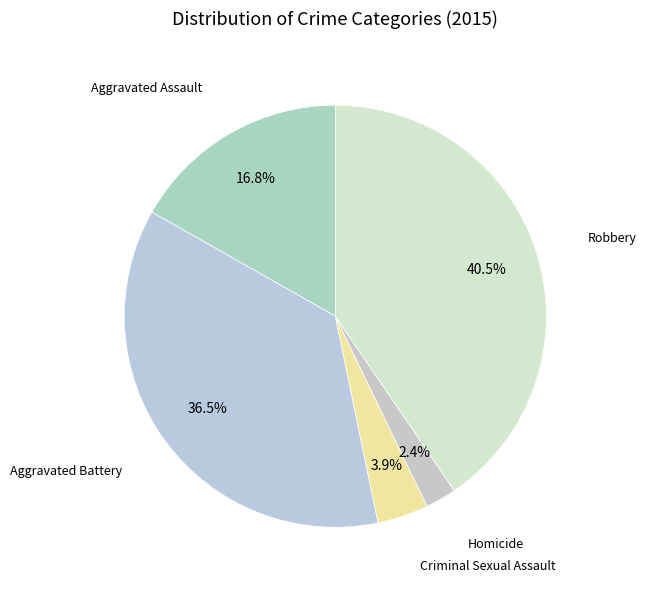

Is Aggravated Battery the majority of the pie?

No